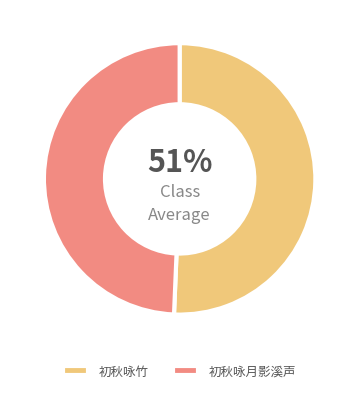

Rank the categories by value from lowest to highest.

初秋咏月影溪声, 初秋咏竹